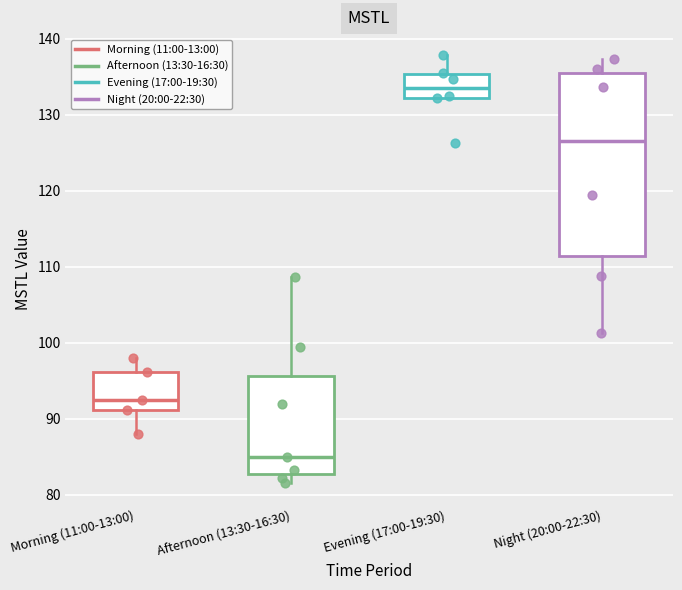

Where does the lower whisker of the box for Morning (11:00-13:00) end on the y-axis? The values are not printed on the chart, so give them approximately, as read against the axis.

88